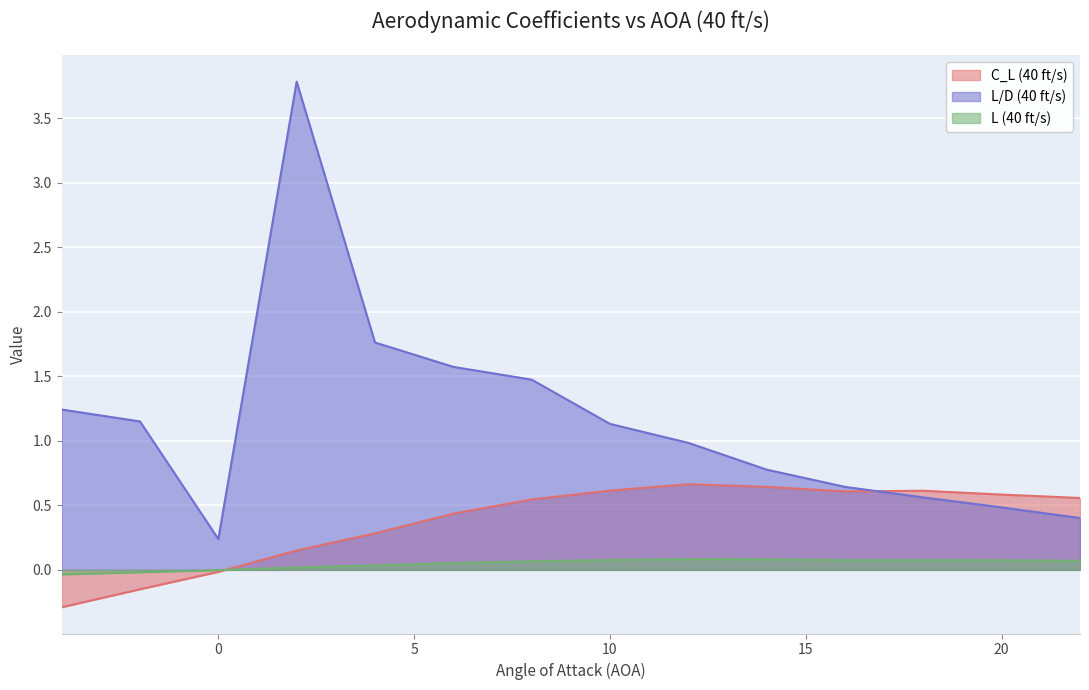

The L (40 ft/s) series shows -0.0 at 0. True or false?

False